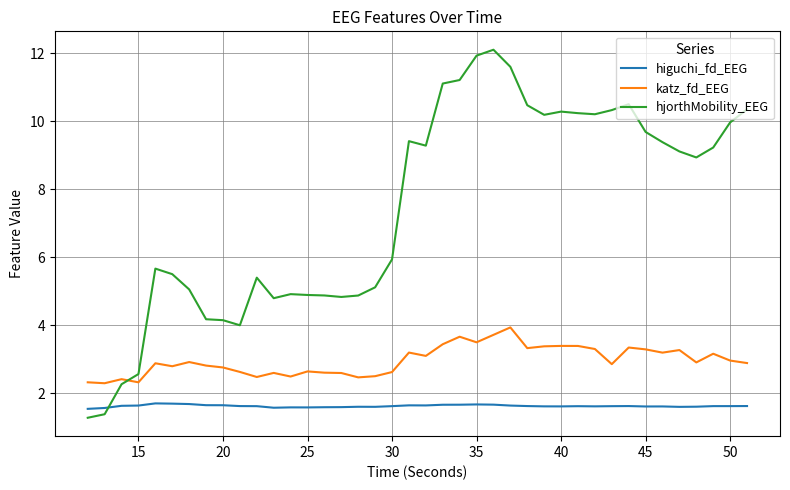

Which series has the widest spread of values?

hjorthMobility_EEG